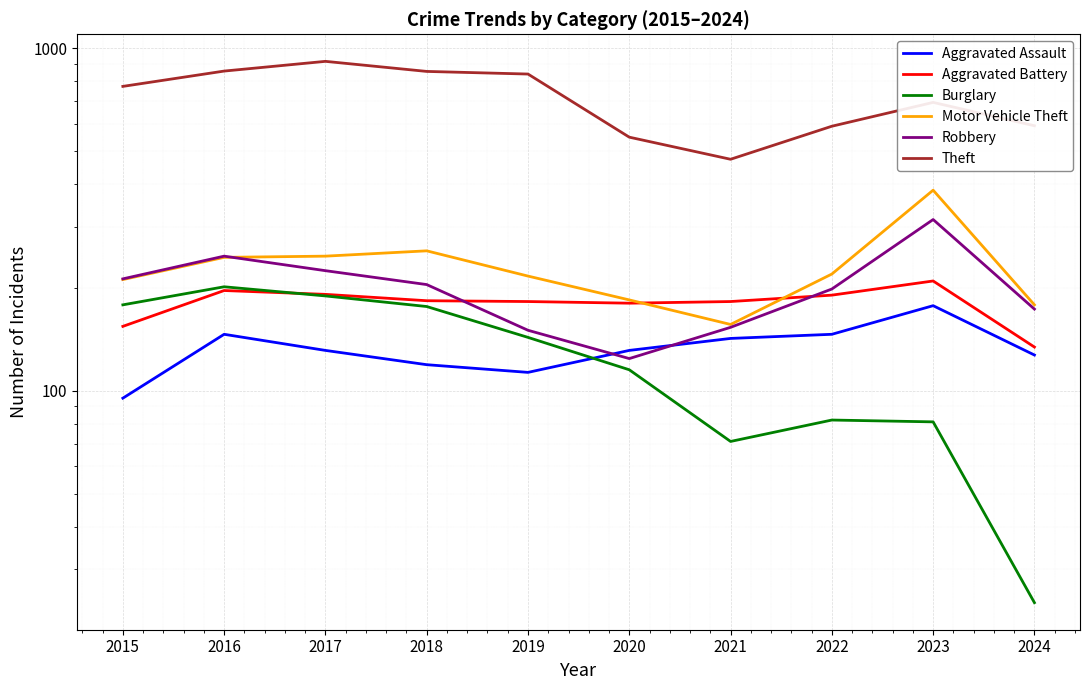

What is the spread (max minus min) of values at 2024?

570